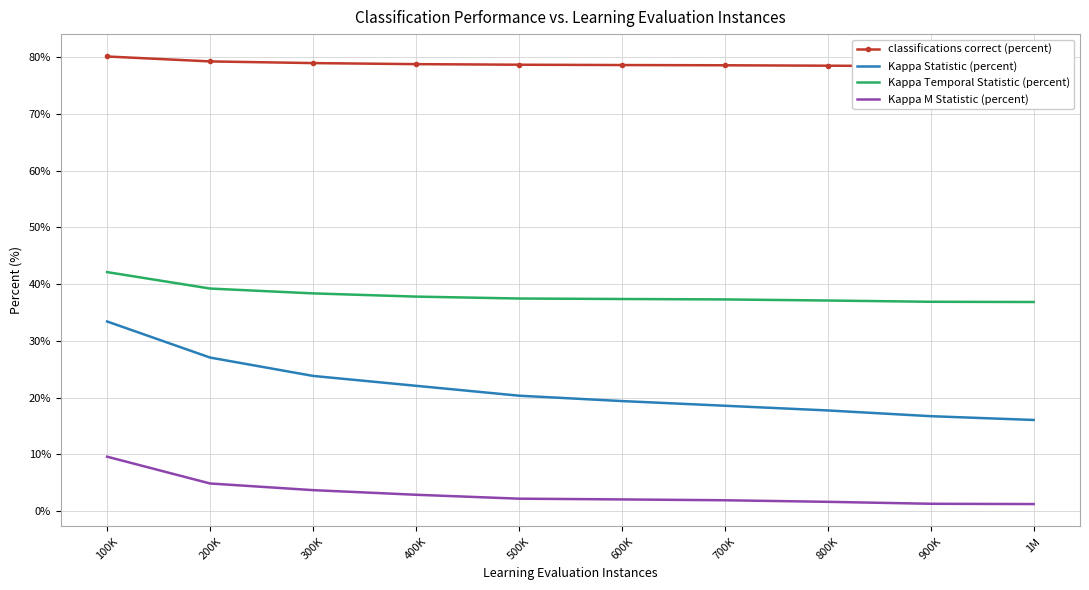

What is the label of the 5th point from the right?

600K